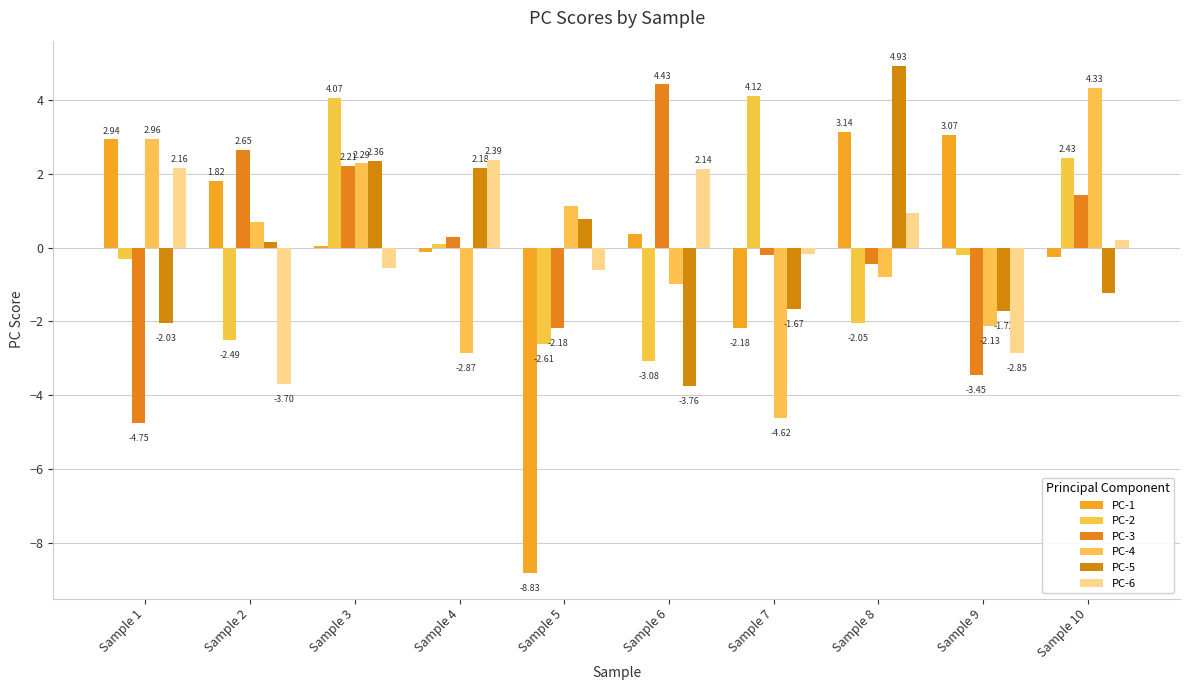

How many data points does each series have?

10